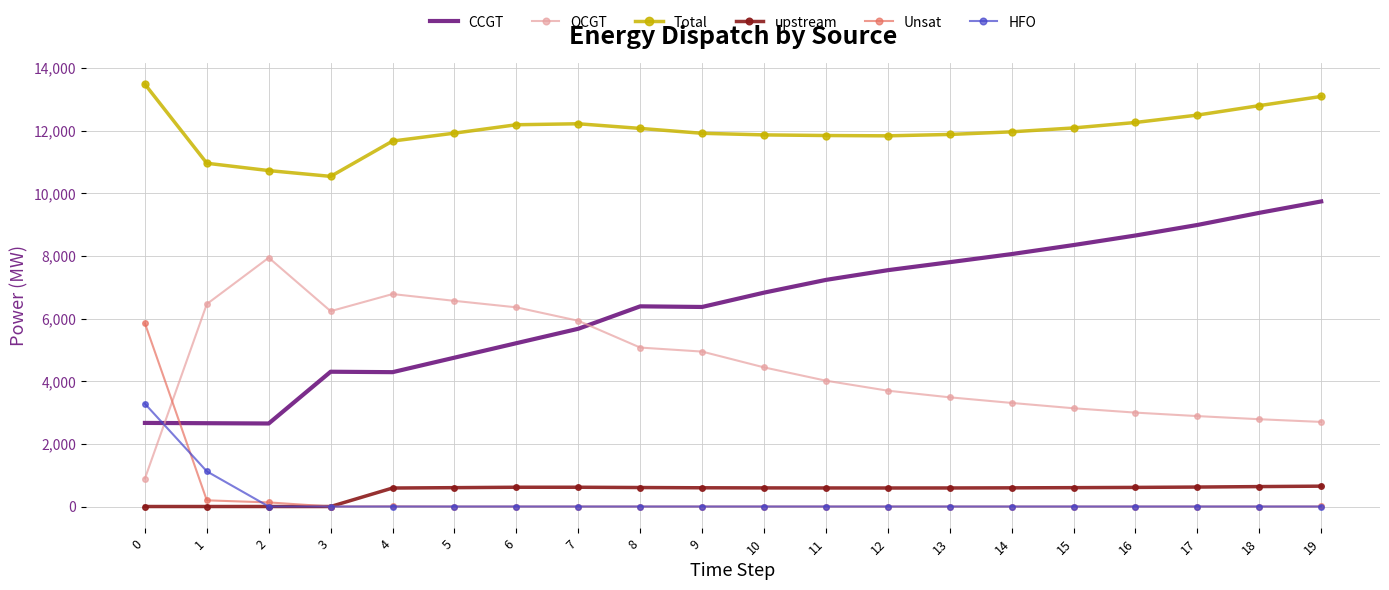

Rank the series by their maximum value, from lowest to highest.

upstream, HFO, Unsat, OCGT, CCGT, Total